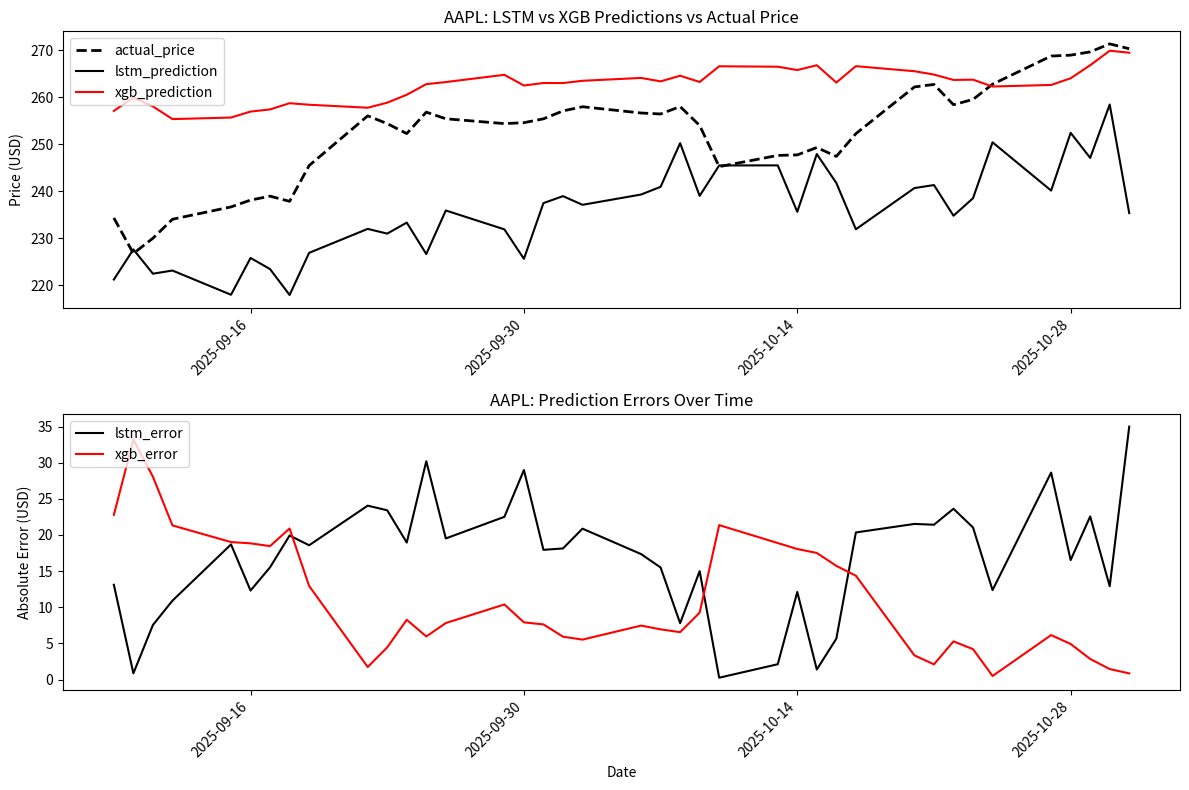

True or false: xgb_prediction has a value of 257.0 at 2025-09-16.

True